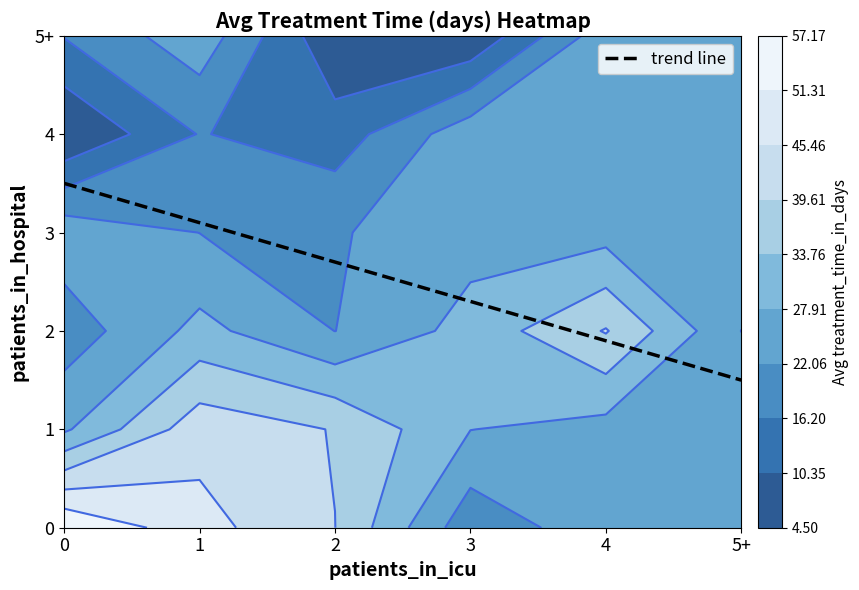

The value of 3 at 3 is 23. True or false?

True